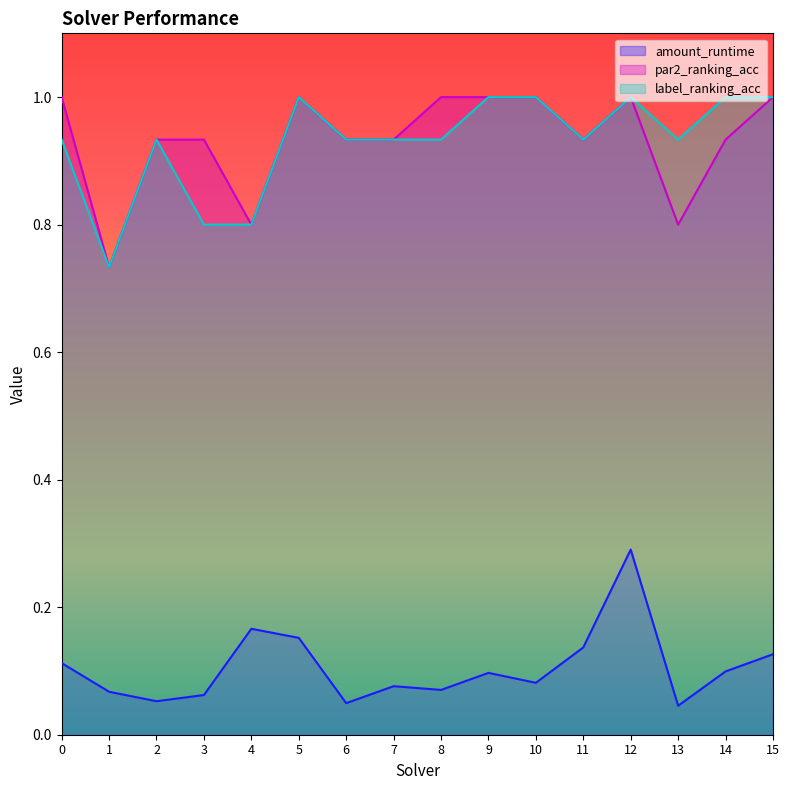

What is the difference between the highest and lowest values at 10?

0.9